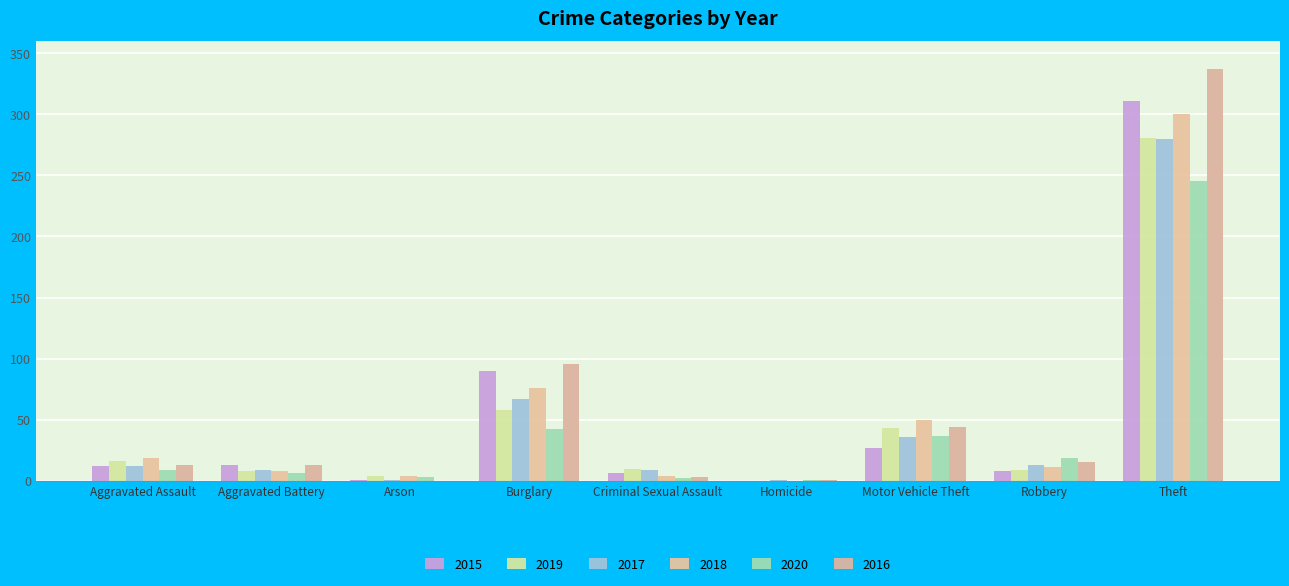

Rank the series by their maximum value, from highest to lowest.

2016, 2015, 2018, 2019, 2017, 2020